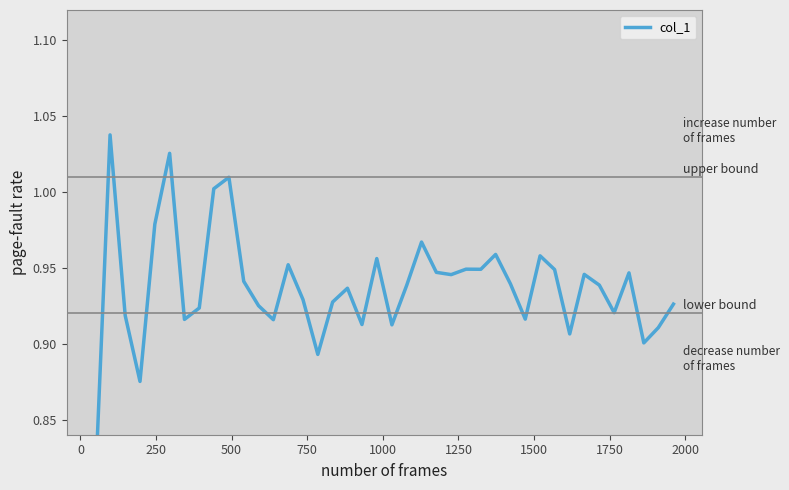

The chart shows a value of 1.5 at 29. True or false?

False